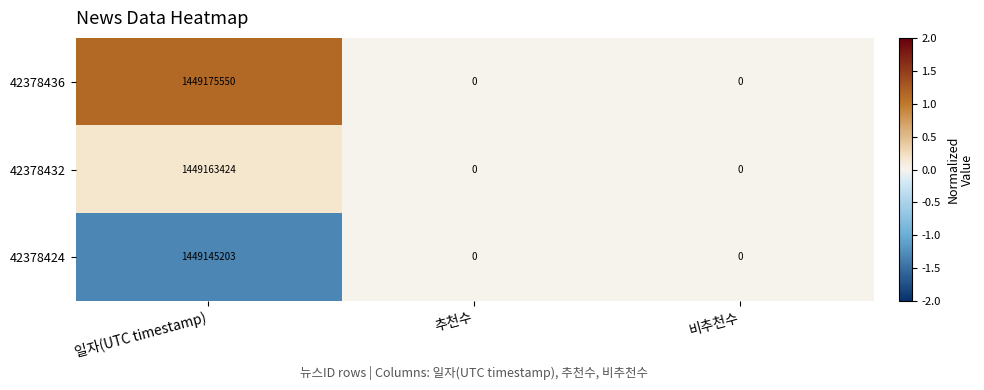

List the series in order of their peak value, highest first.

42378436, 42378432, 42378424